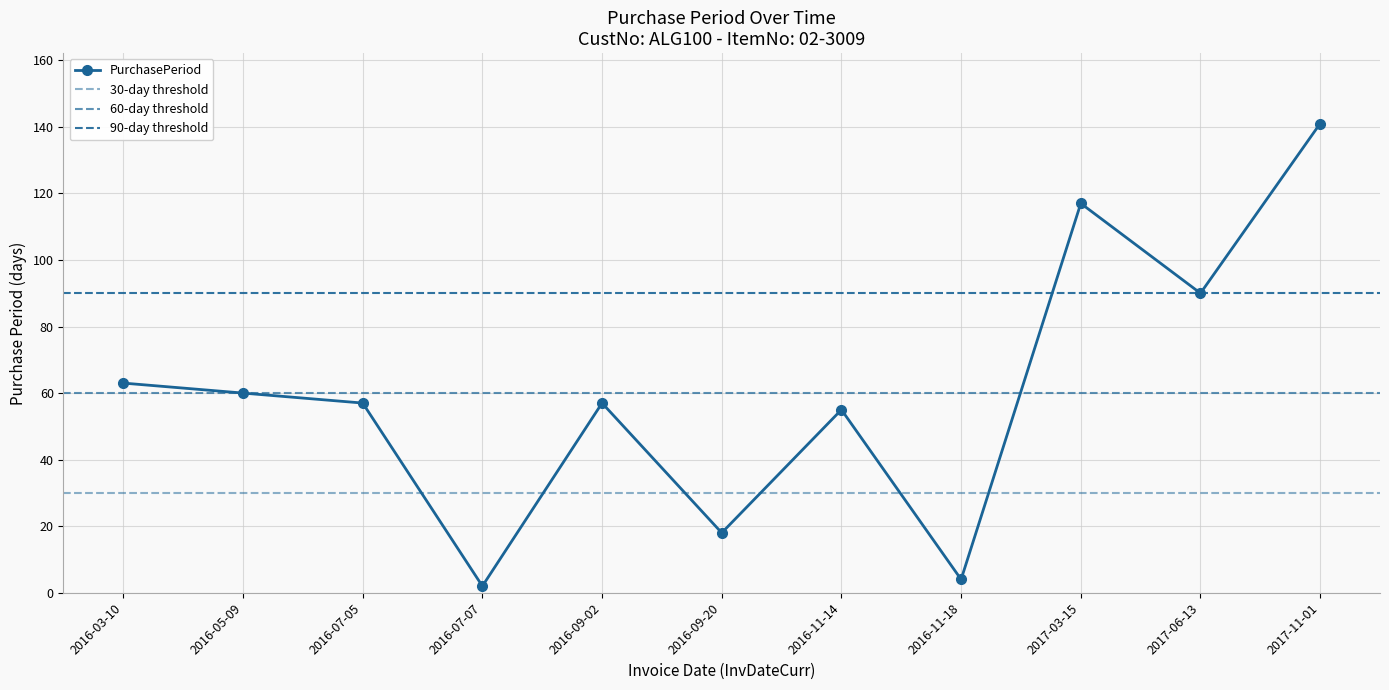

At which label does the data first exceed 57?

2016-03-10